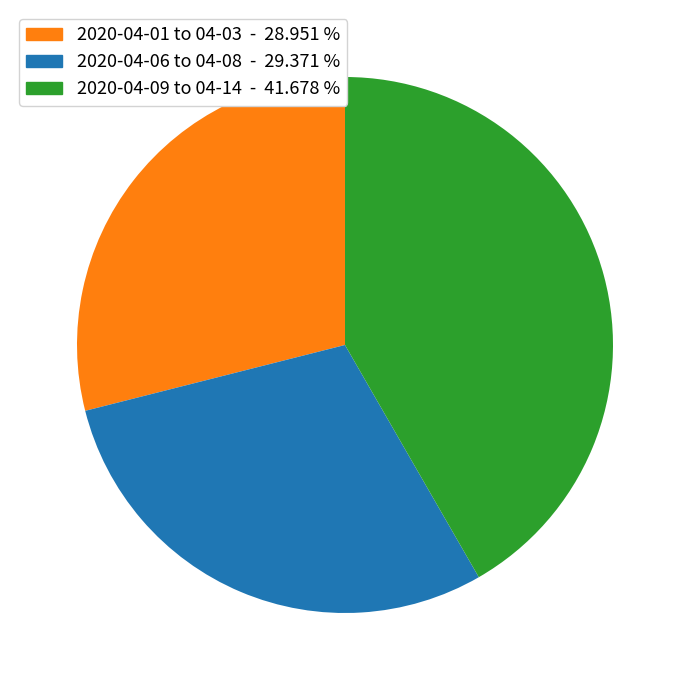

Is there any slice that represents more than half of the pie?

No